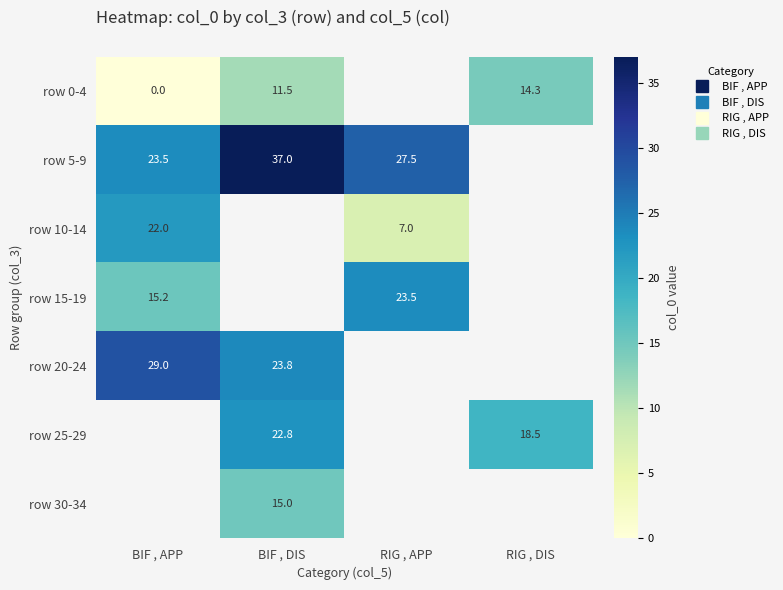

What is the difference between the highest and lowest values at BIF , APP?

29.0